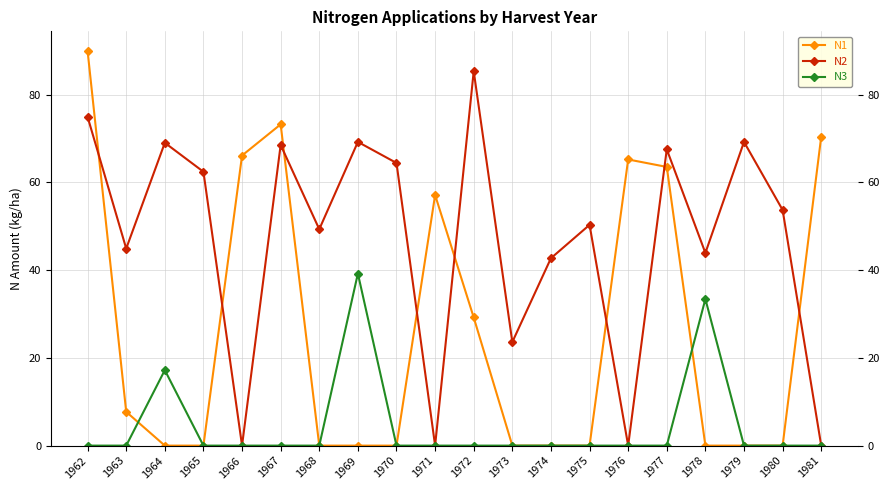

Where do N2 and N1 first cross each other?

1962 and 1963